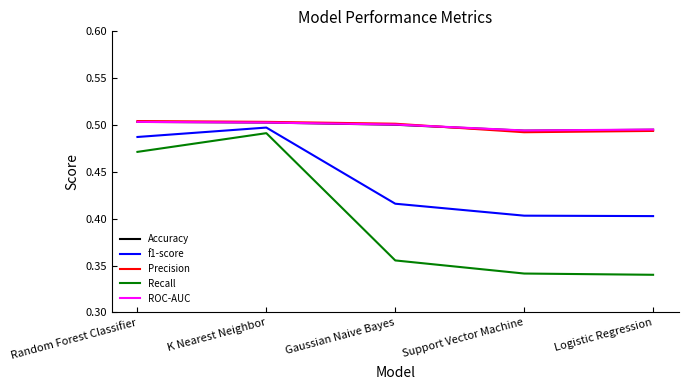

What are all the series names shown in the legend?

Accuracy, f1-score, Precision, Recall, ROC-AUC